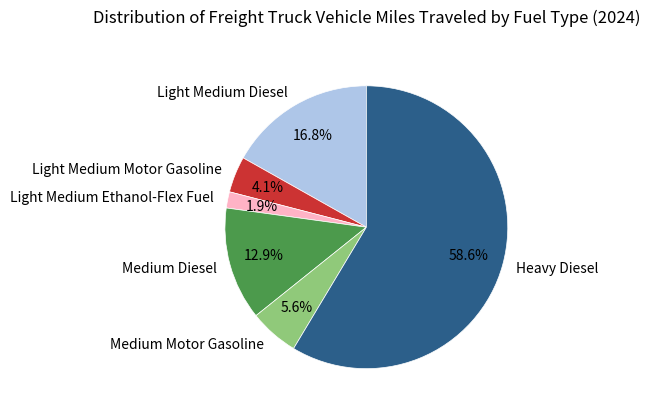

Which slice is the smallest?

Light Medium Ethanol-Flex Fuel